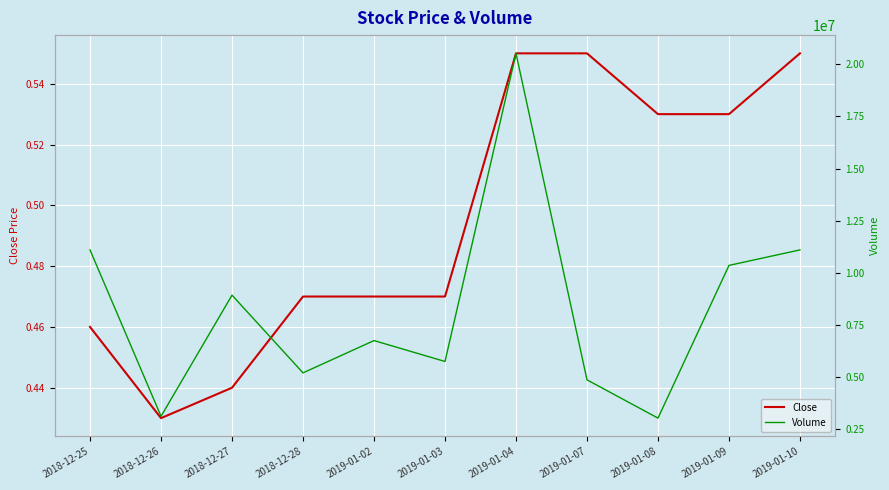

How many distinct data groups are displayed?

2